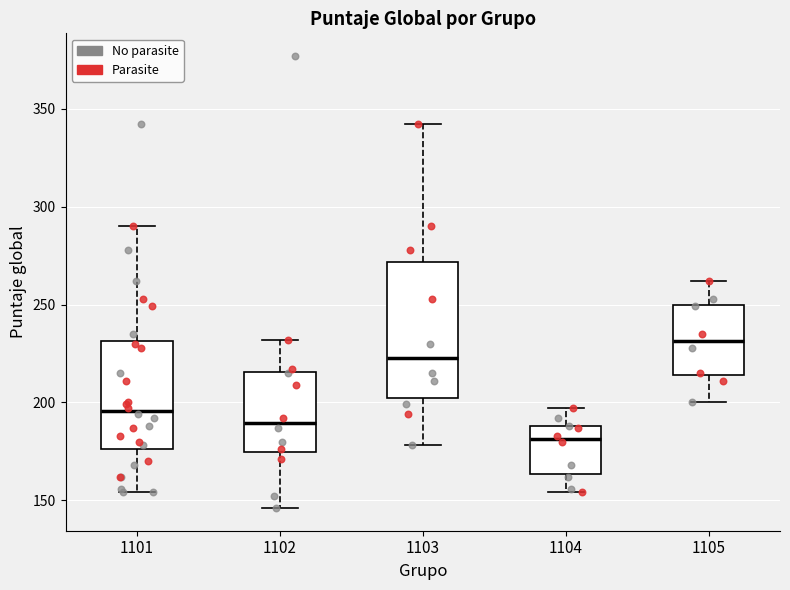

Reading left to right, read every box against the y-axis: the position of its median line, the range the box covers, and the ends of its whiskers. The values are not printed on the chart, so give them approximately, as read against the axis.

1101: median 195, box 175 to 230, whiskers 155 to 290
1102: median 190, box 175 to 215, whiskers 145 to 230
1103: median 225, box 200 to 270, whiskers 180 to 340
1104: median 180, box 165 to 190, whiskers 155 to 195
1105: median 230, box 215 to 250, whiskers 200 to 260